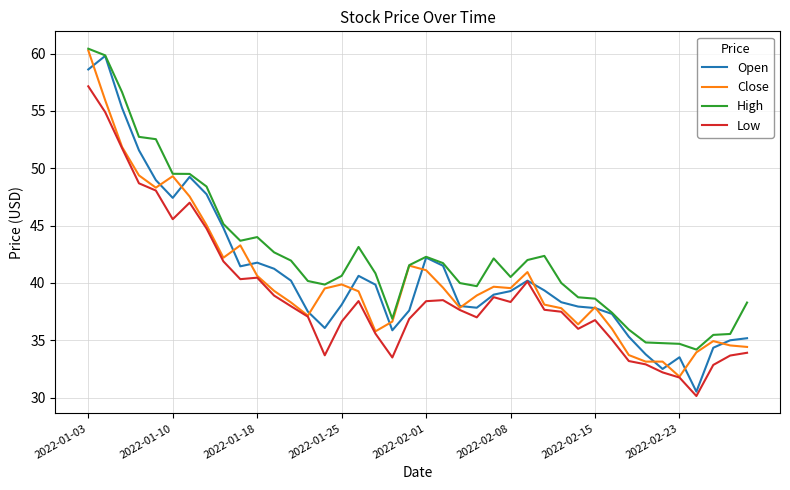

Which series has the largest total across all categories?

High